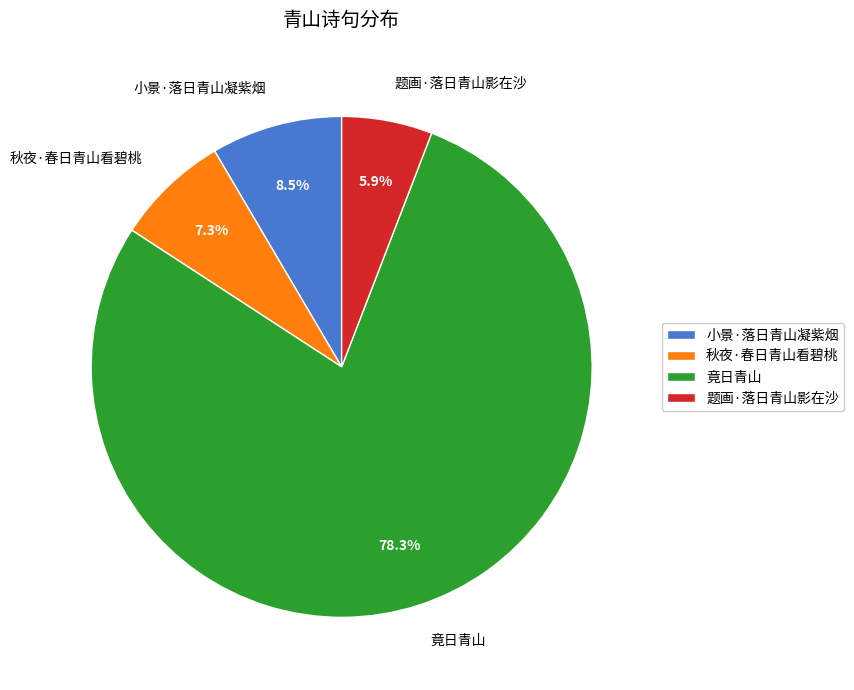

To the nearest percent, what is the difference between the largest and smallest slice percentages?

72%